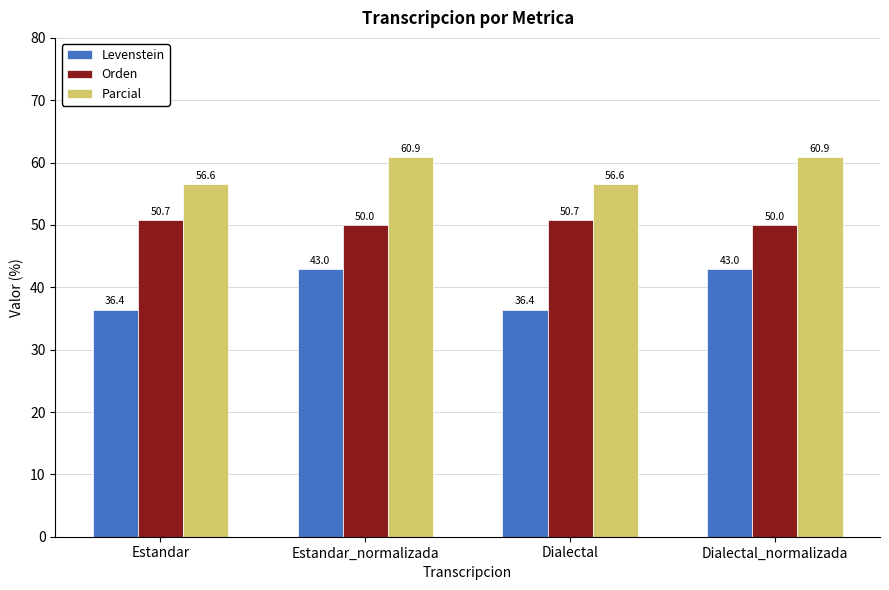

What are all the series names shown in the legend?

Levenstein, Orden, Parcial